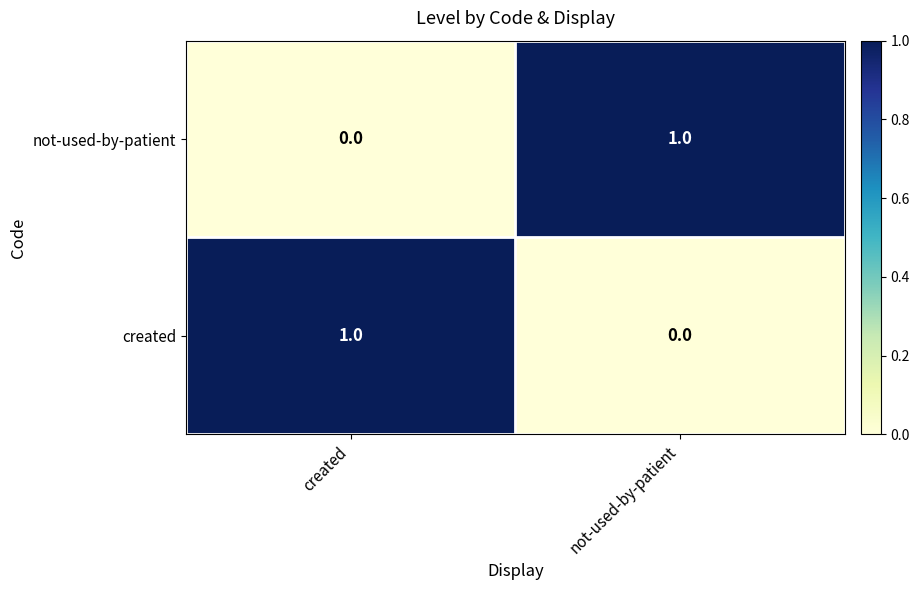

List the labels in order of not-used-by-patient value, largest first.

not-used-by-patient, created